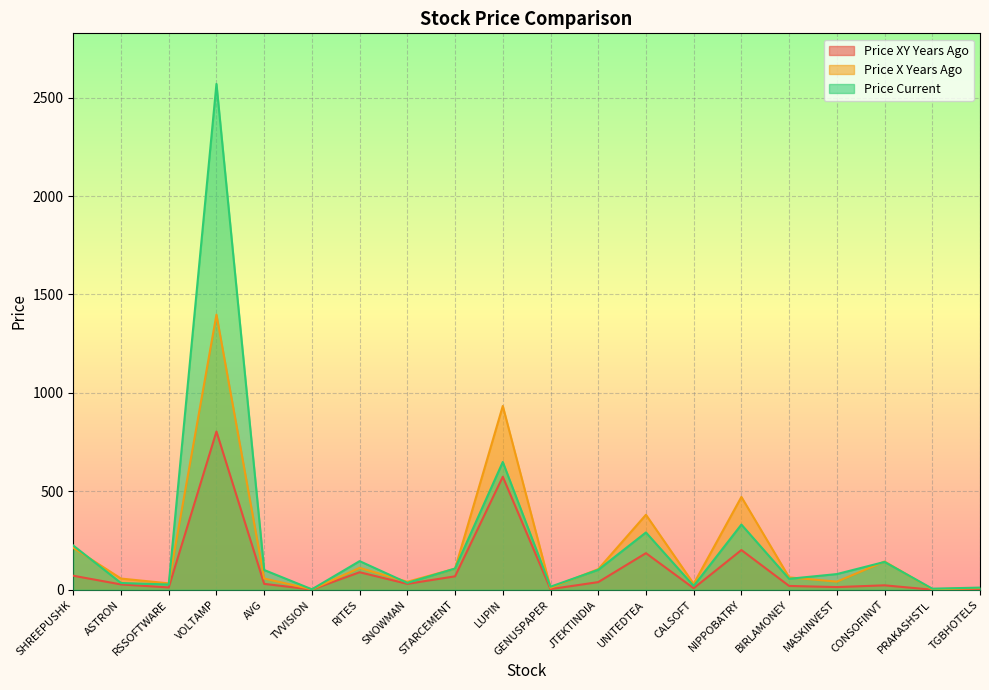

Which series has the largest range (max minus min)?

Price Current